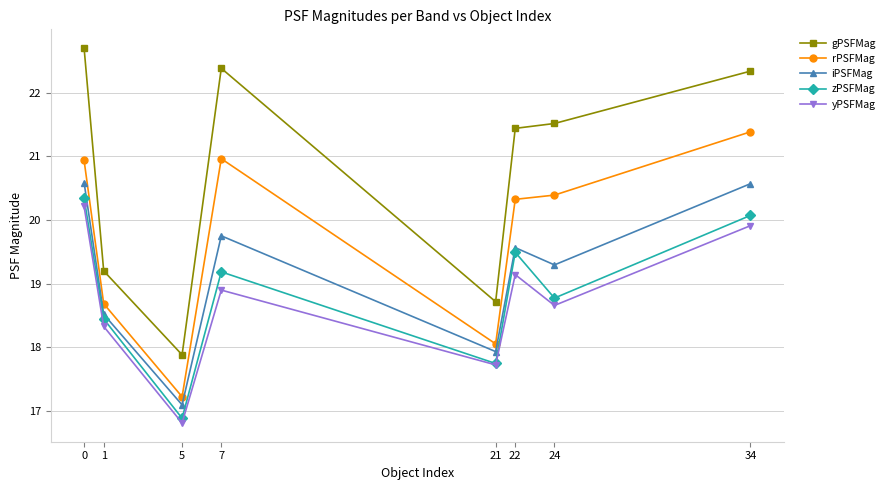

What is the total value across all series at 21?

90.2